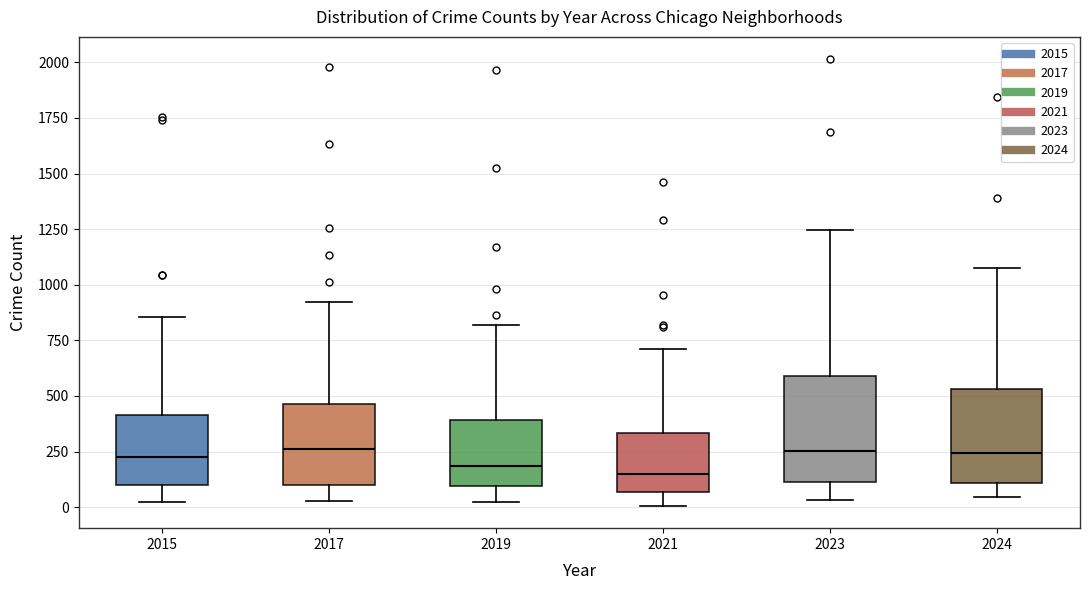

Where does the lower whisker of the box at x = 2023 end on the y-axis? The values are not printed on the chart, so give them approximately, as read against the axis.

50